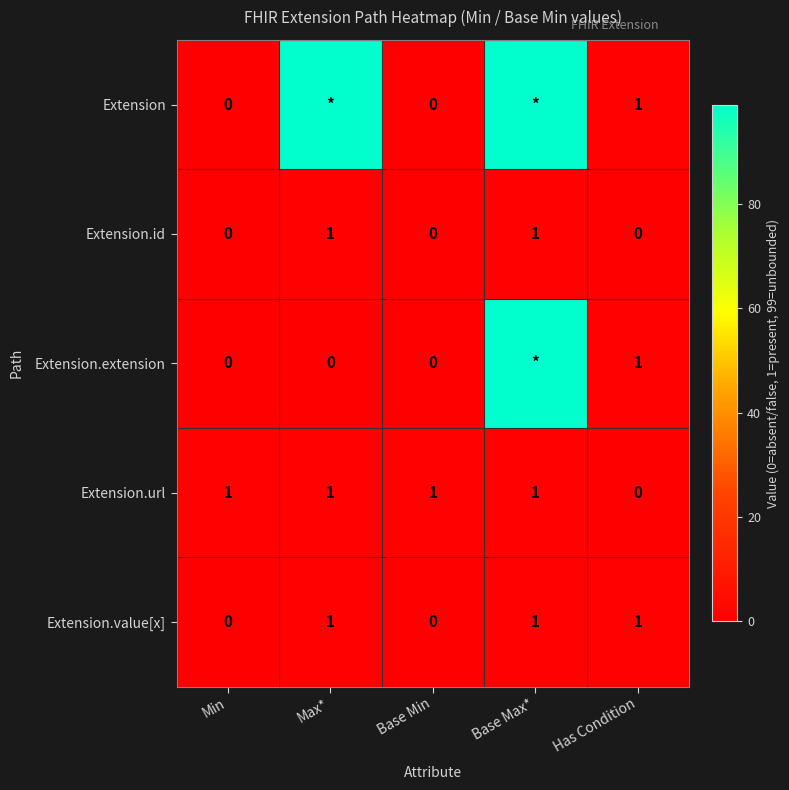

Which category has the lowest value across all series?

Min